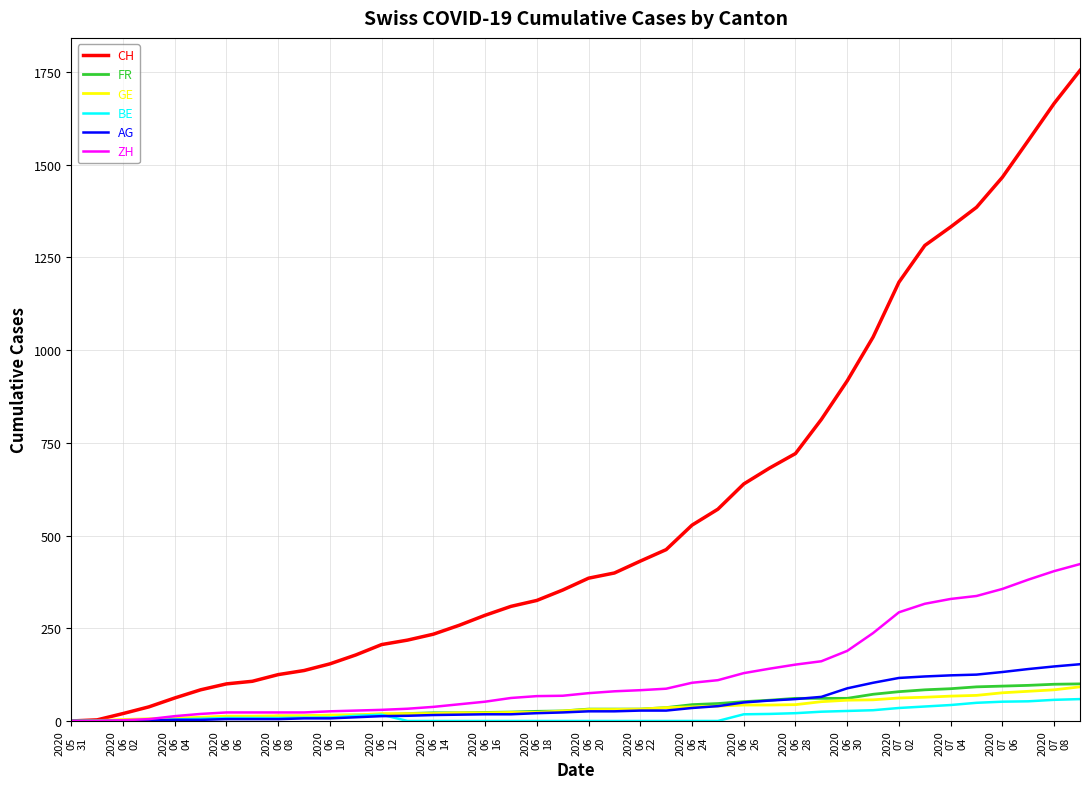

Which series has the widest spread of values?

CH